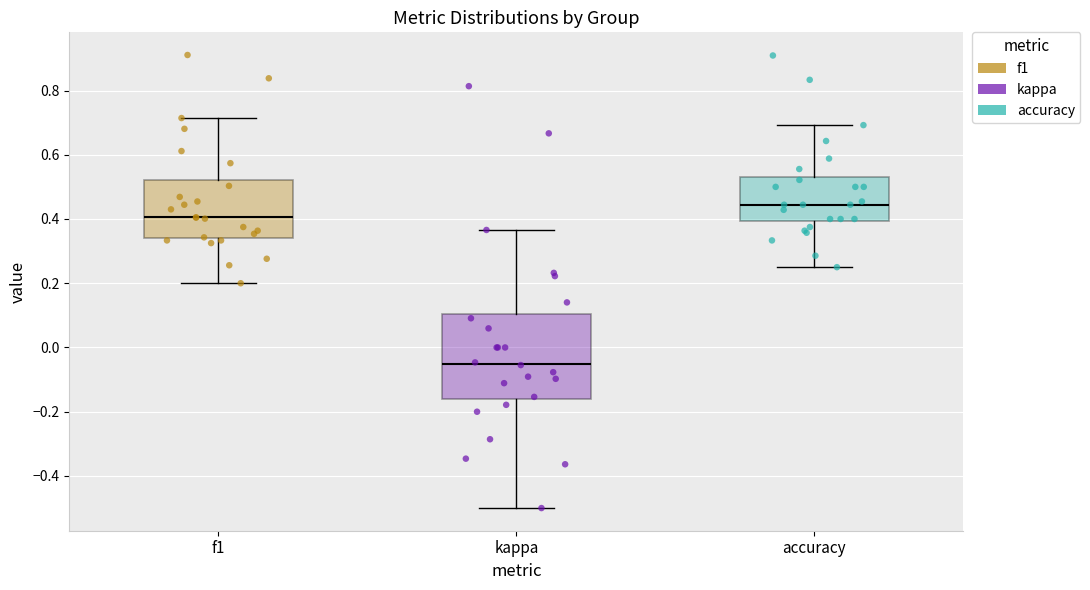

Reading left to right, transcribe this box plot: for each box, give where its median line is, the range the box spans, and where its two whiskers end, as read against the y-axis. The values are not printed on the chart, so give them approximately, as read against the axis.

f1: median 0.40, box 0.34 to 0.52, whiskers 0.20 to 0.72
kappa: median -0.06, box -0.16 to 0.10, whiskers -0.50 to 0.36
accuracy: median 0.44, box 0.40 to 0.54, whiskers 0.26 to 0.70